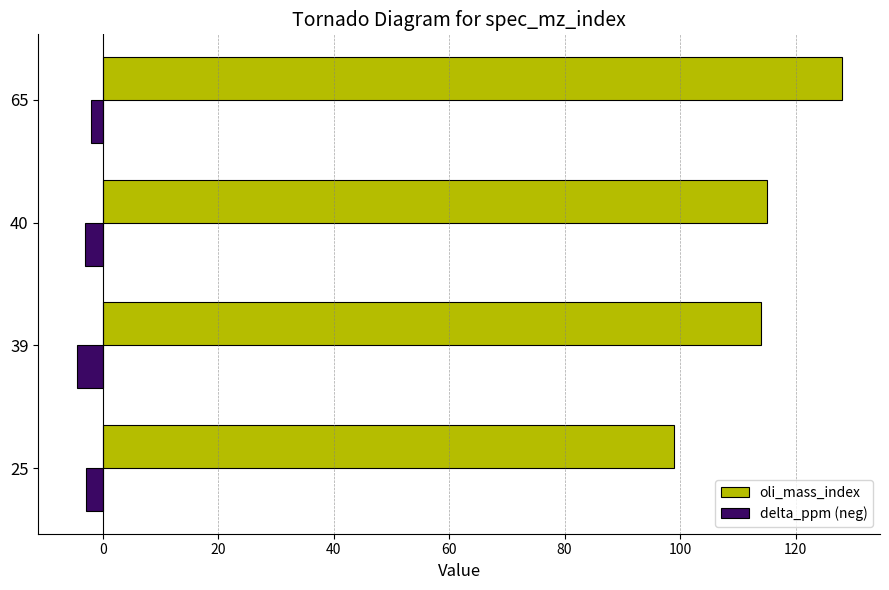

What is the greatest value displayed?

128.0